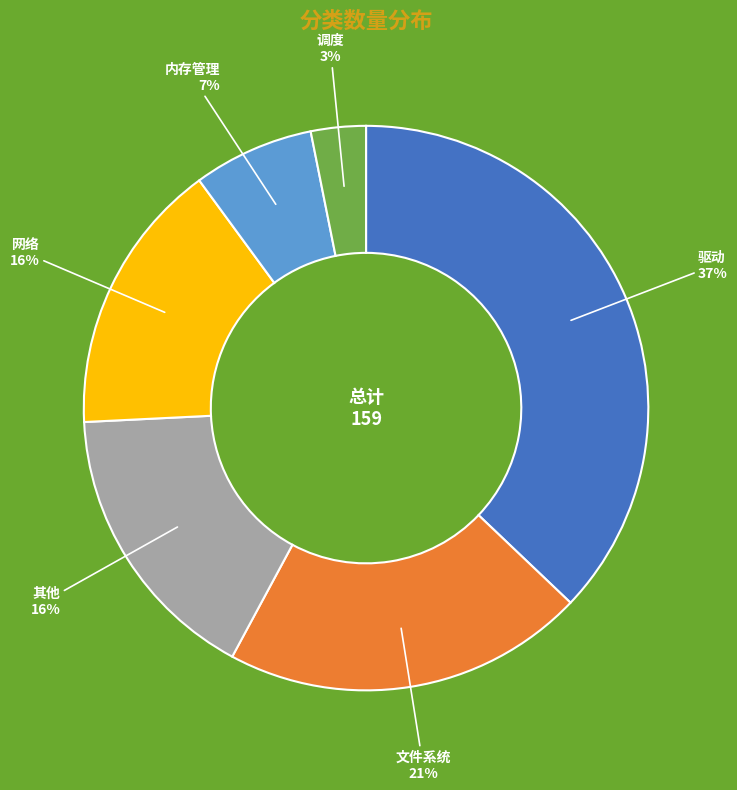

To the nearest percent, what is the combined percentage of 内存管理 and 调度?

10%